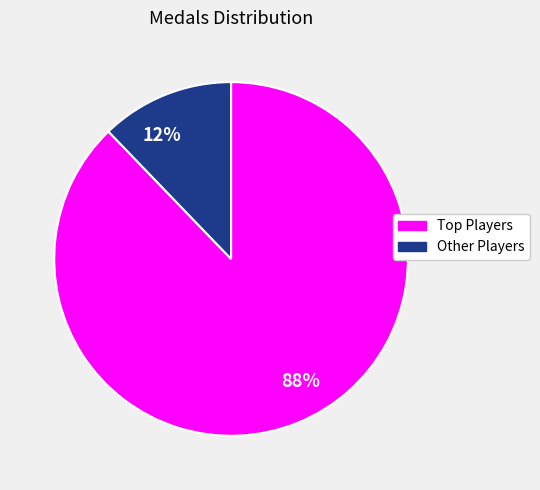

What percentage is the 88% slice, to the nearest percent?

88%